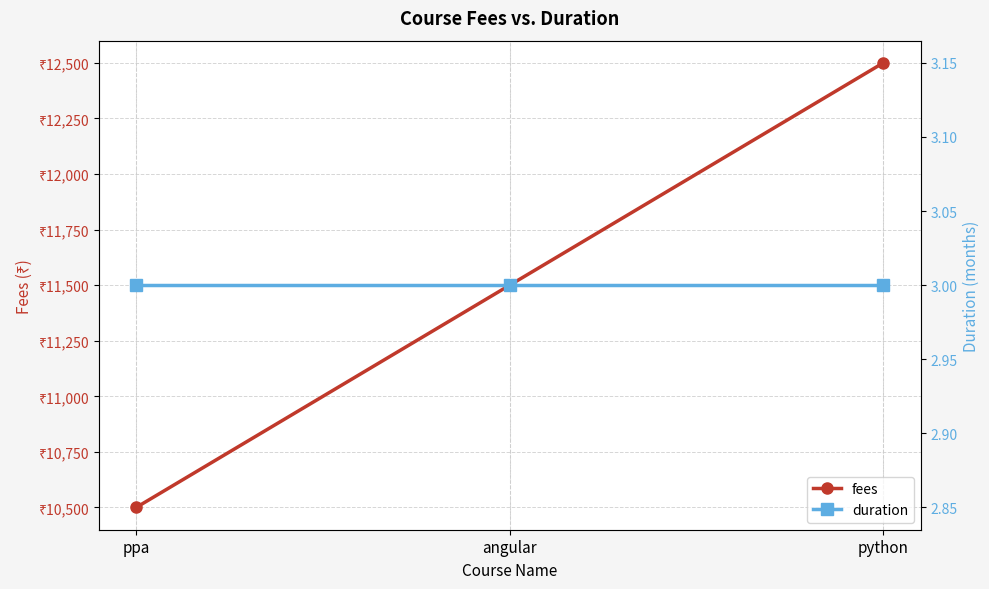

At which category is the sum across all series the highest?

python